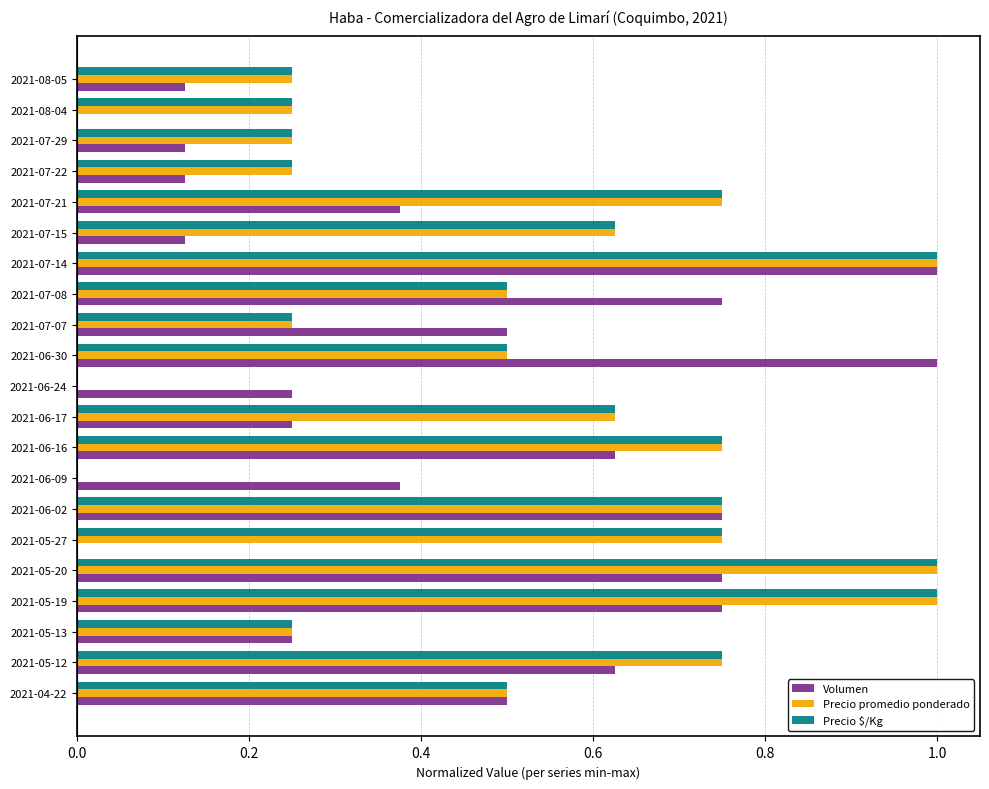

What is the highest value of the Precio $/Kg series?

1.0